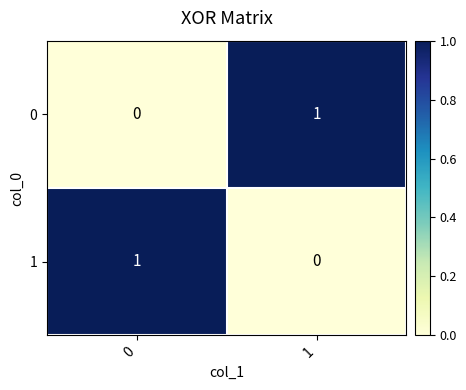

Rank the categories by 1 value from highest to lowest.

0, 1